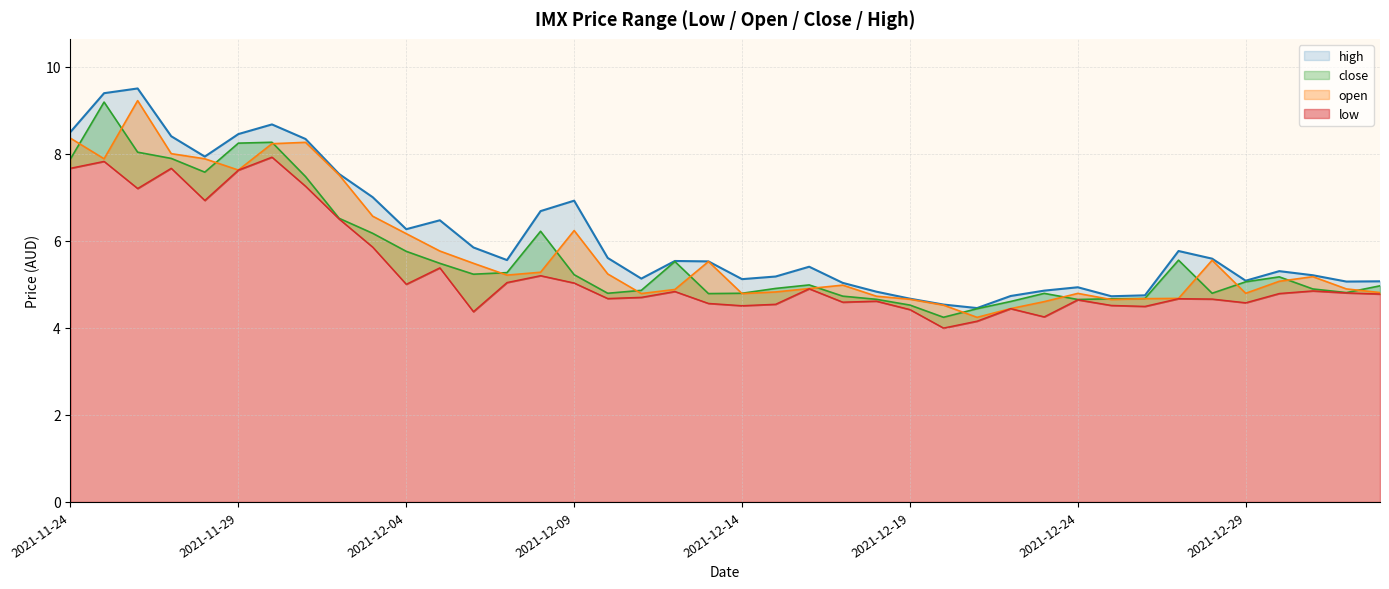

True or false: close has a value of 5.0 at 2022-01-02.

True